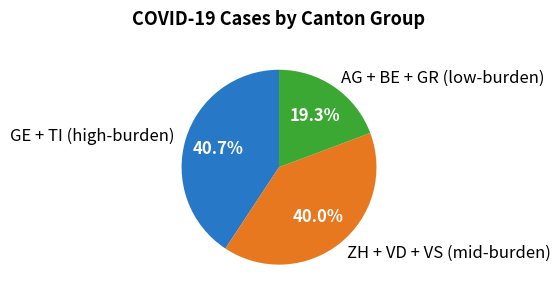

How many segments does this pie chart have?

3